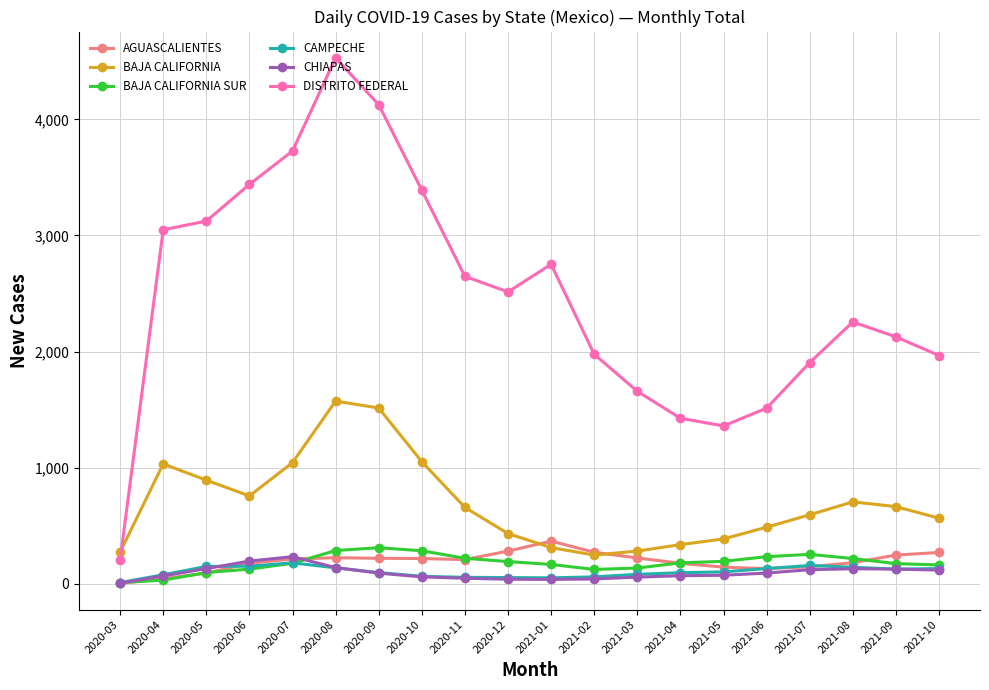

What is the approximate value of BAJA CALIFORNIA SUR at 2021-04?

181